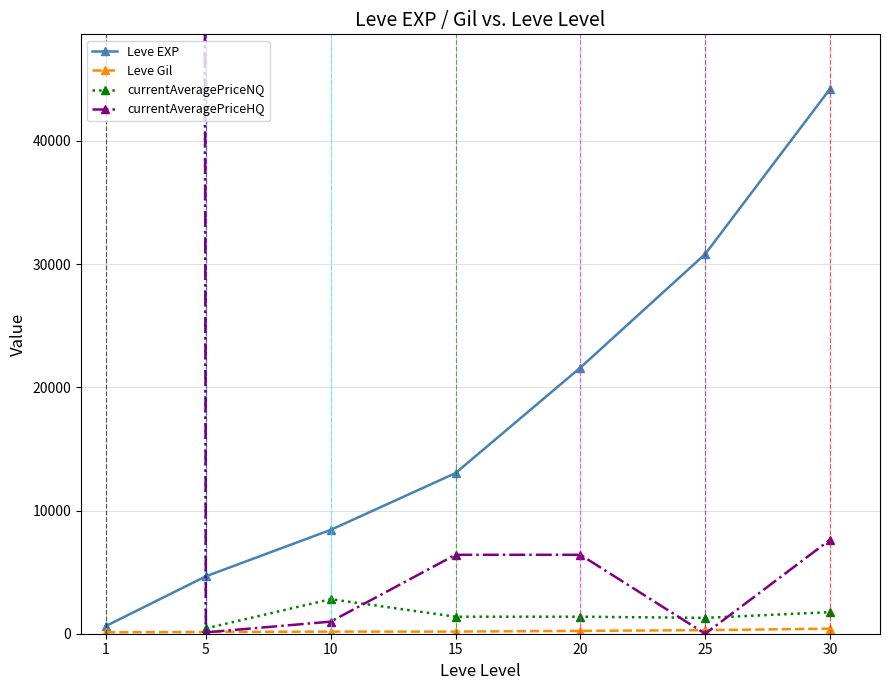

What are all the series names shown in the legend?

Leve EXP, Leve Gil, currentAveragePriceNQ, currentAveragePriceHQ